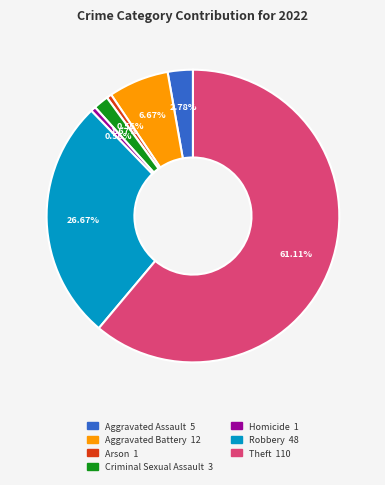

Is there any slice that represents more than half of the pie?

Yes